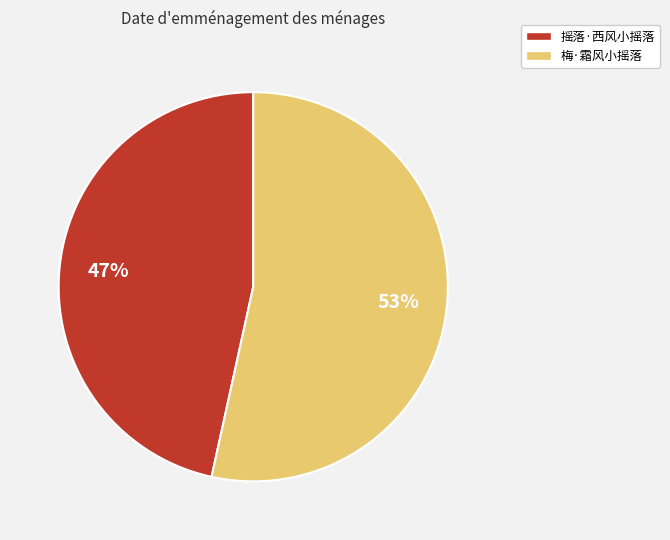

True or false: 梅·霜风小摇落 accounts for 53% of the total.

True